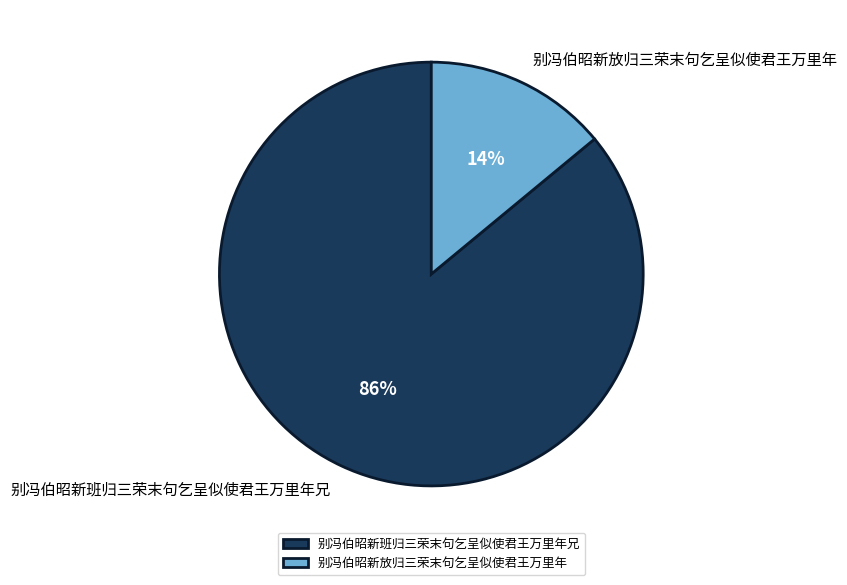

Combined, do 别冯伯昭新放归三荣末句乞呈似使君王万里年 and 别冯伯昭新班归三荣末句乞呈似使君王万里年兄 account for over 50%?

Yes